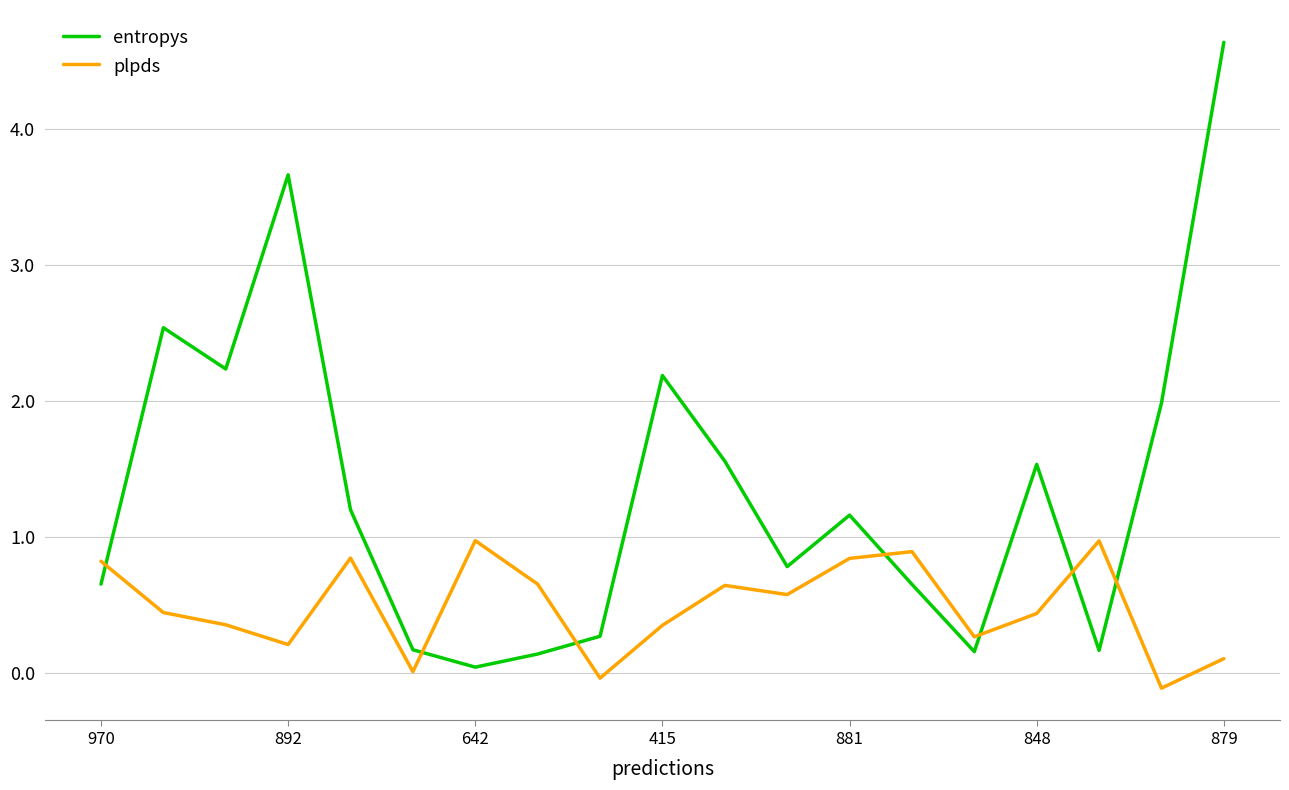

Does the chart have visible grid lines?

Yes